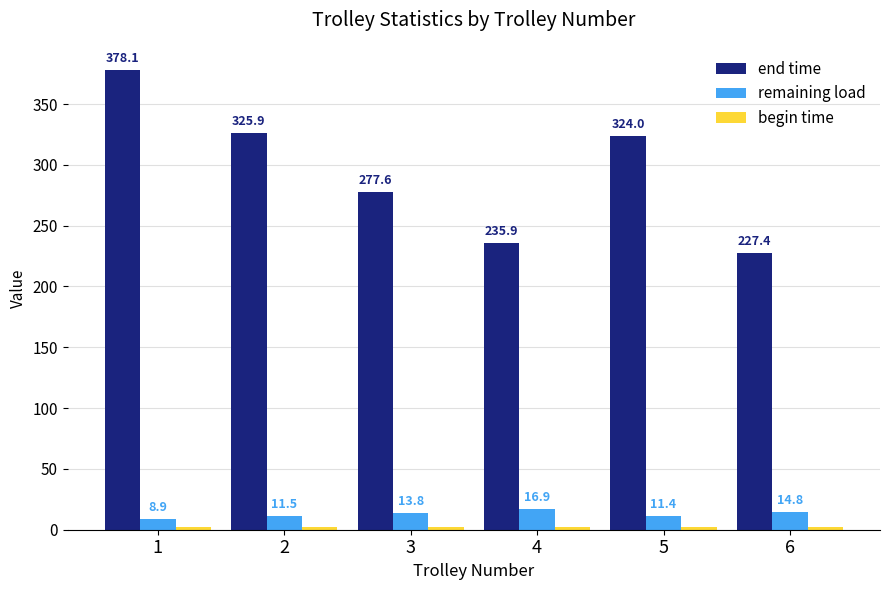

What is the difference between the highest and lowest values at 5?

322.0